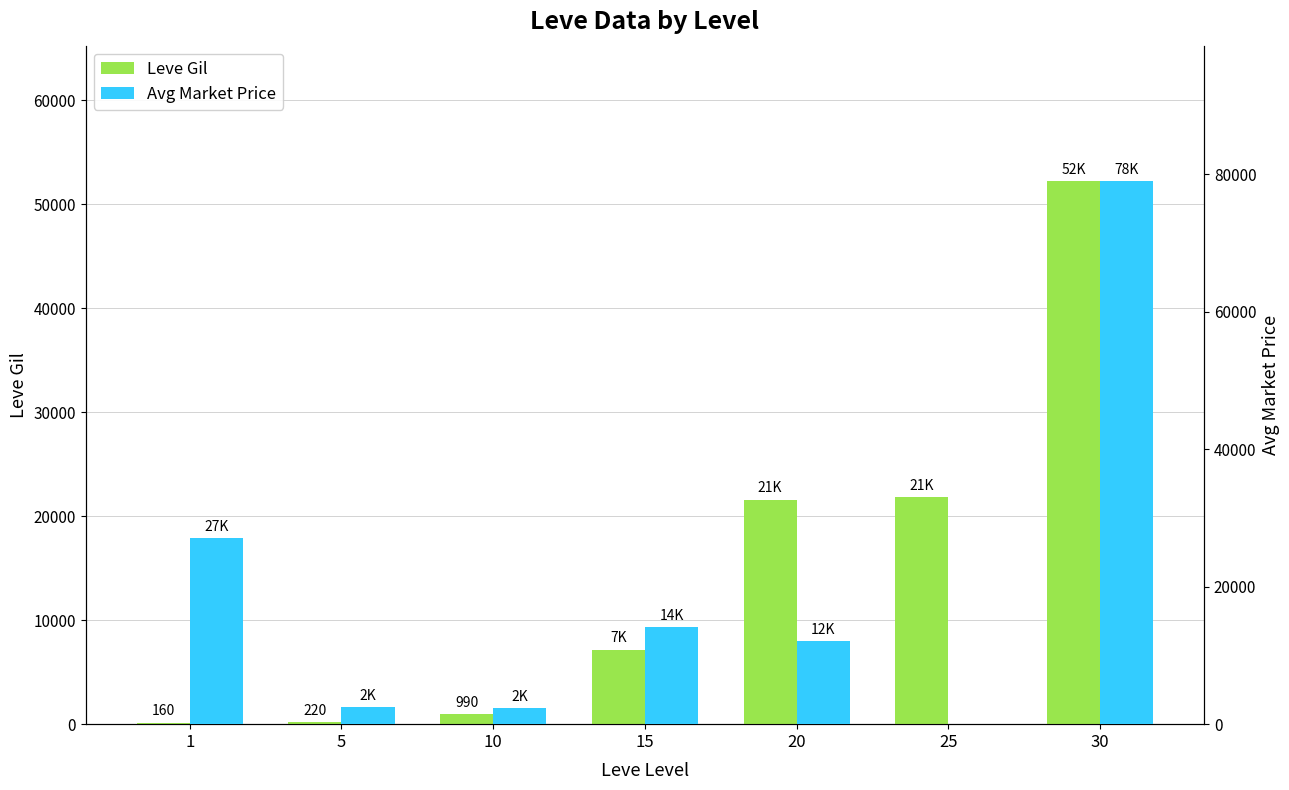

What is the value of the Avg Market Price bar at the 1st from the left?

27128